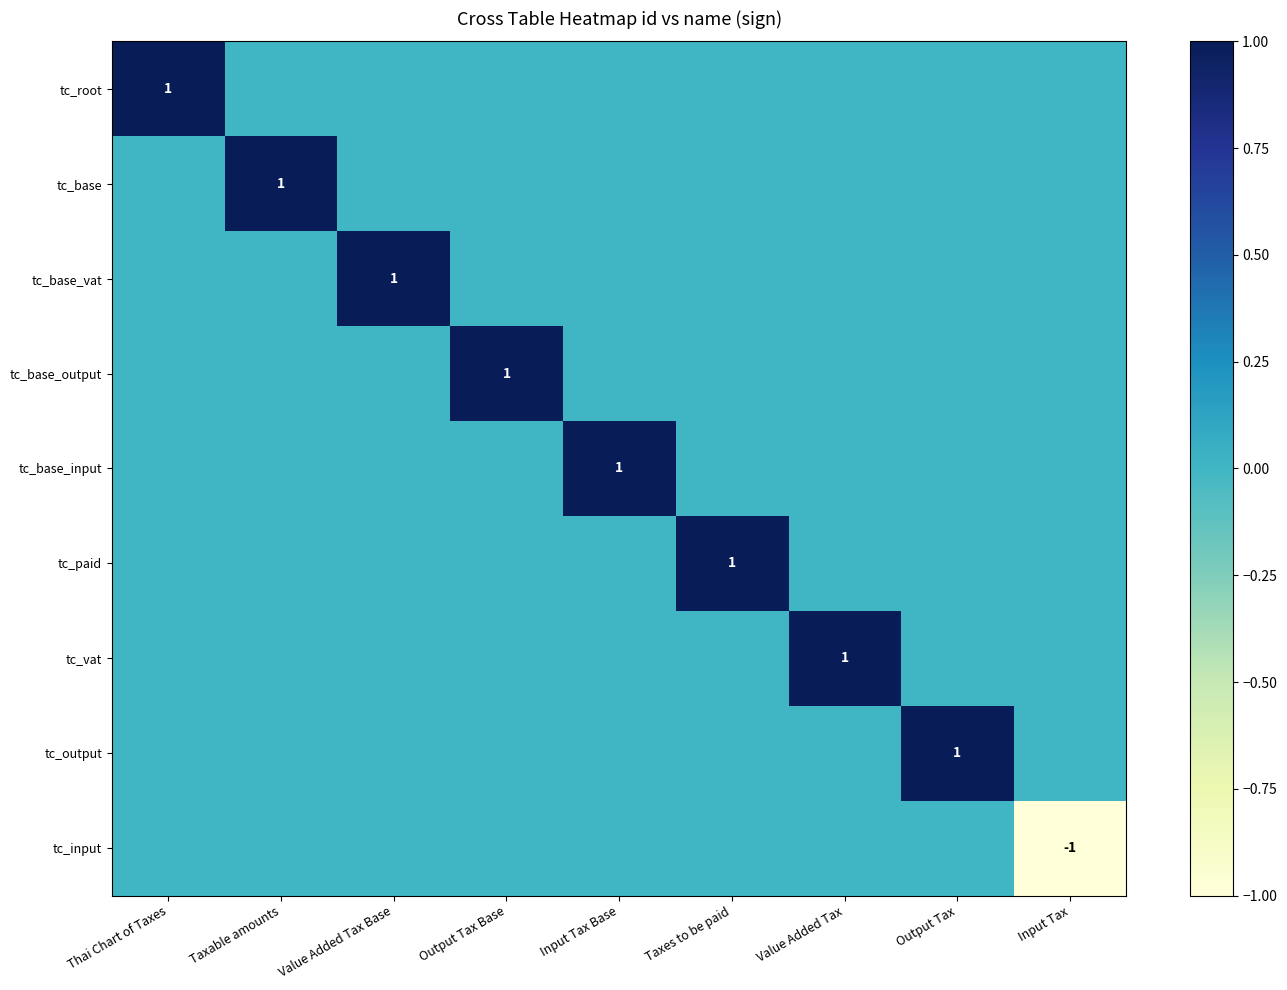

What is the highest value of the tc_paid series?

1